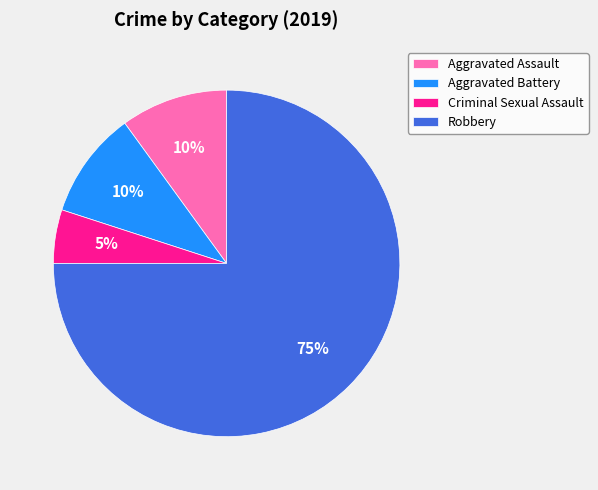

Is it true that Robbery is 75% of the pie?

True